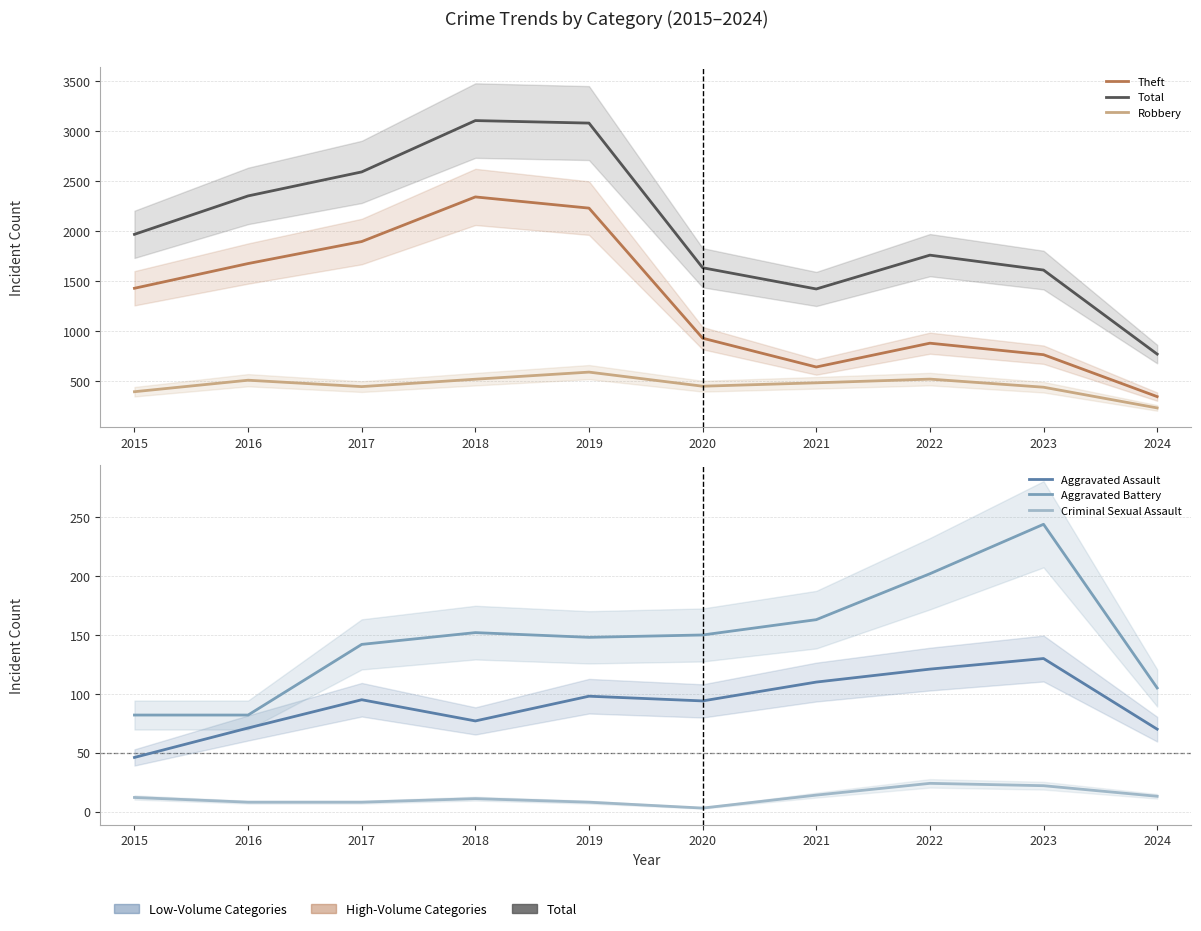

How many interior local peaks does the Aggravated Assault series have?

3